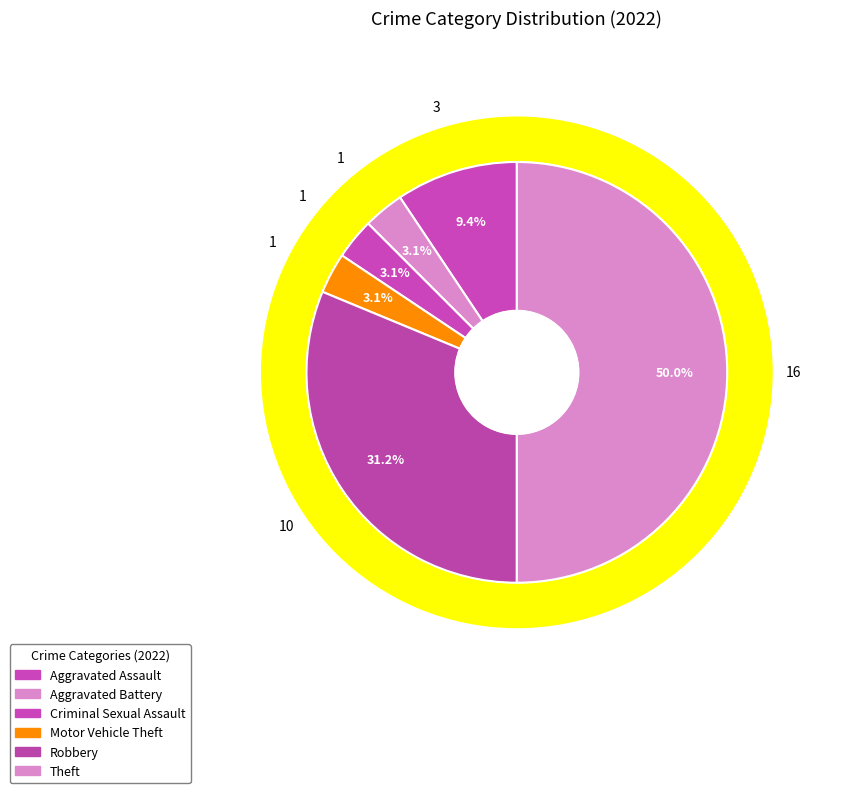

What portion of the pie excludes Aggravated Assault?

90.6%